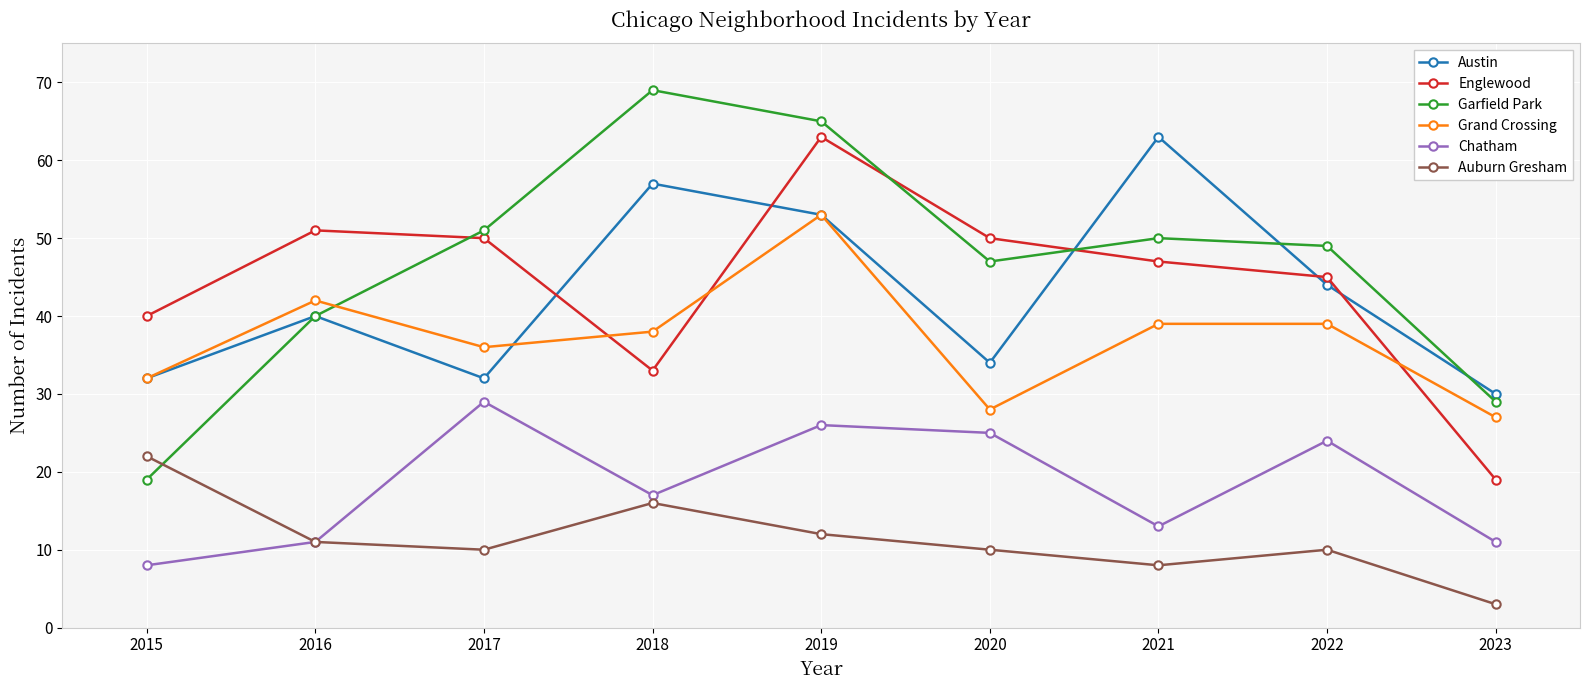

Does the chart have visible grid lines?

Yes